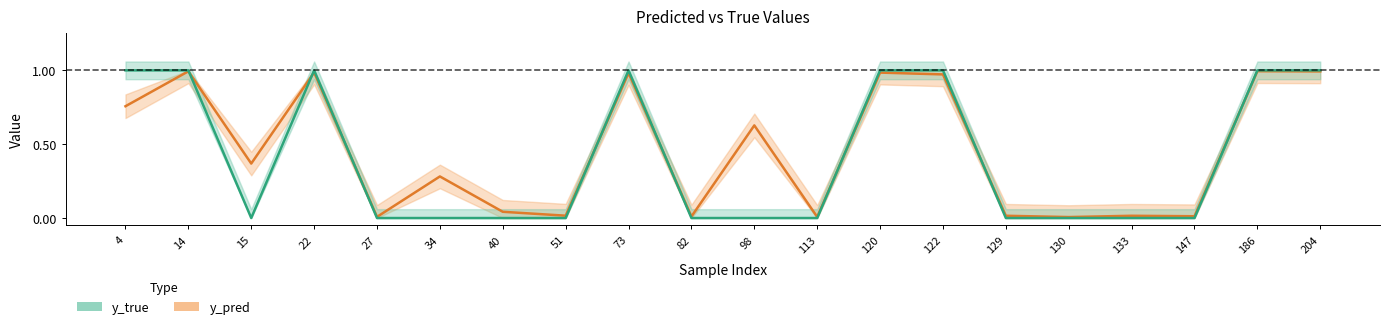

Is it true that y_pred equals 0.0 at 130?

True